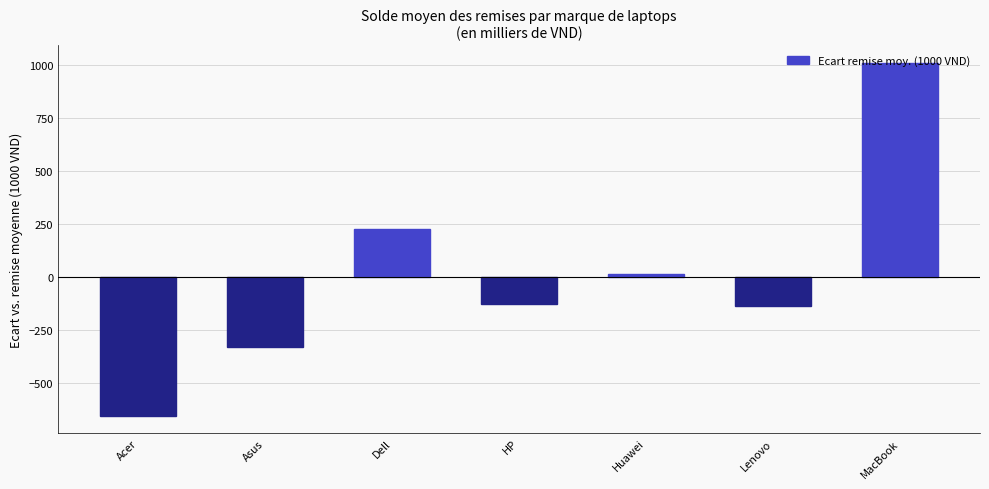

True or false: the data shows -223.4 at HP.

False